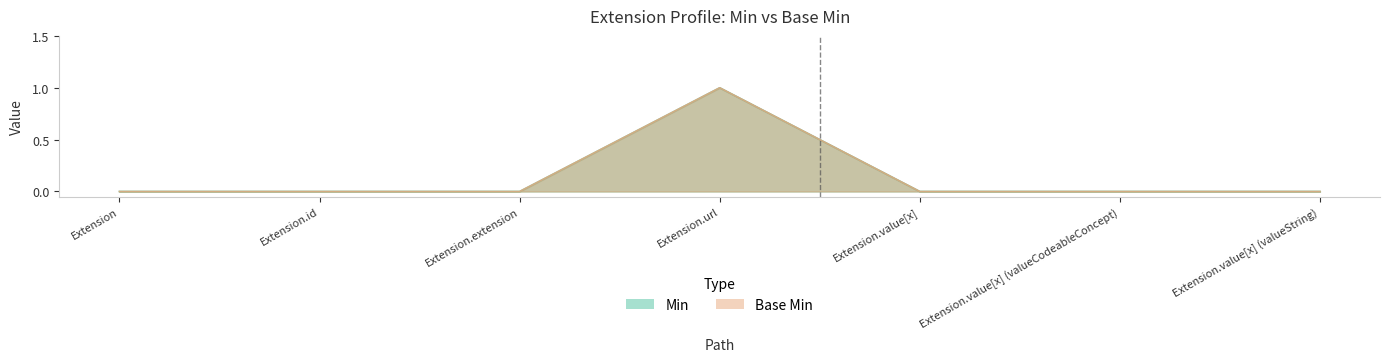

Is the value of Min at Extension greater than the value of Base Min at Extension.value[x]?

No